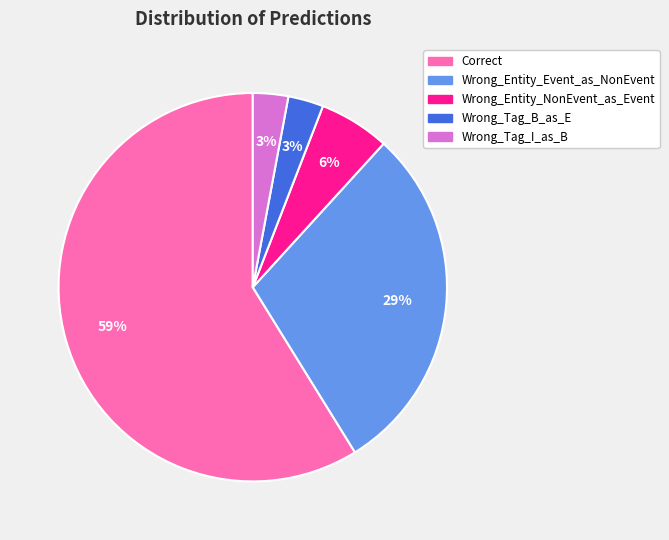

To the nearest percent, what is the average slice percentage?

20%